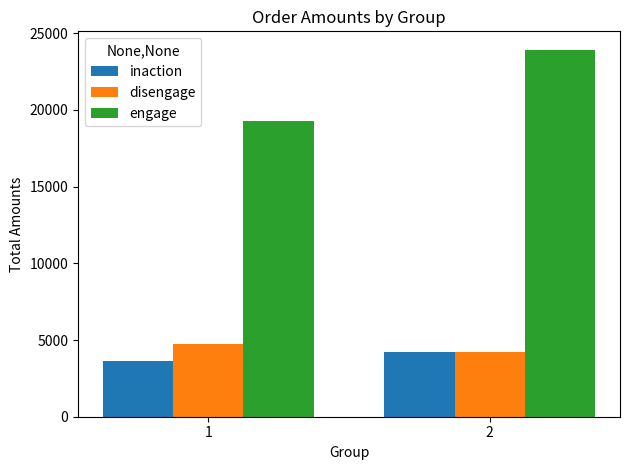

How many bars are there in total?

6